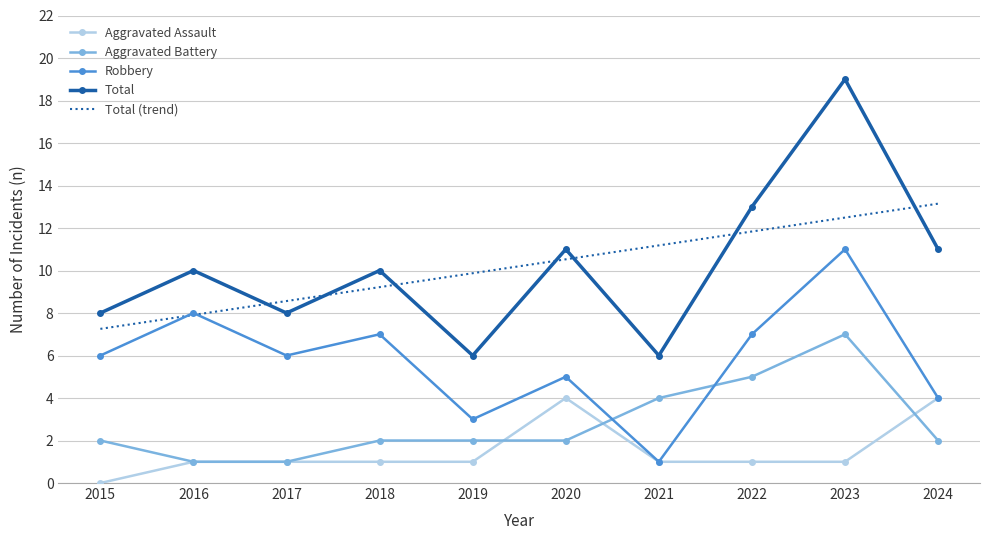

The Aggravated Assault series shows 4.0 at 2024. True or false?

True